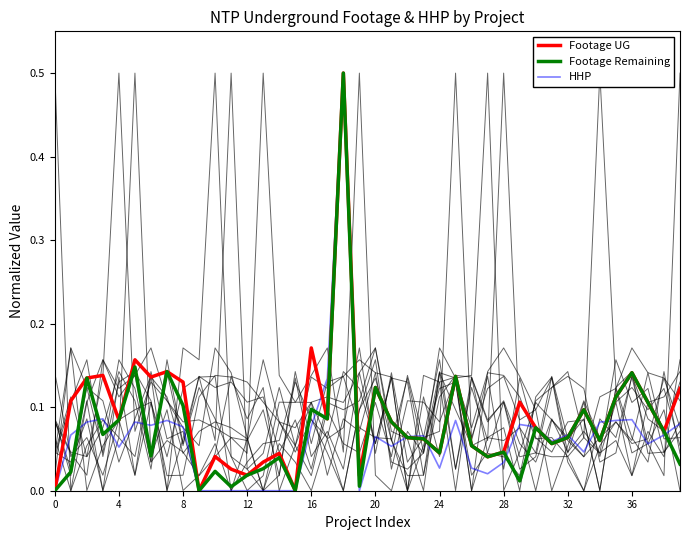

What is the difference between the maximum and minimum values in the HHP series?

0.5